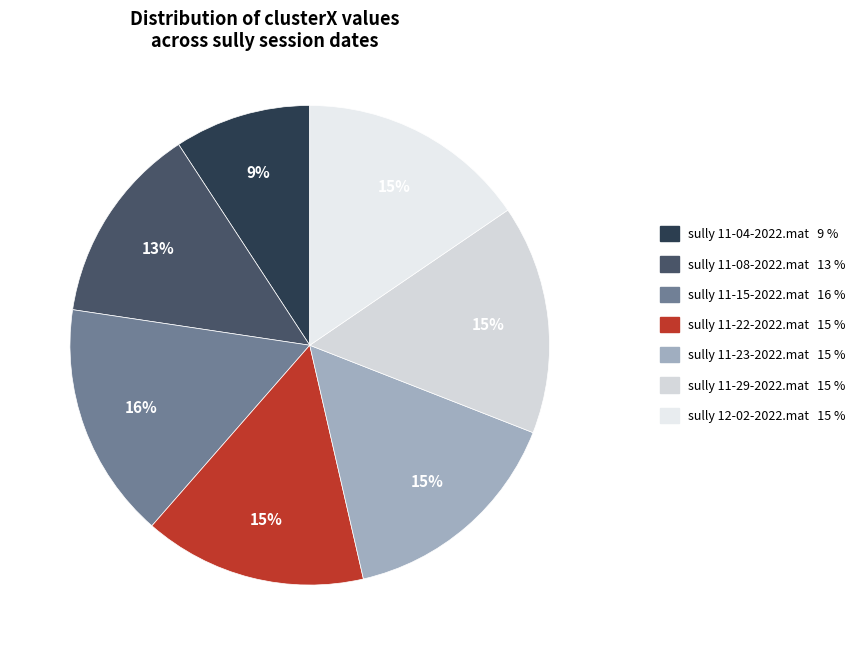

To the nearest percent, what portion does sully 11-22-2022.mat represent?

15%